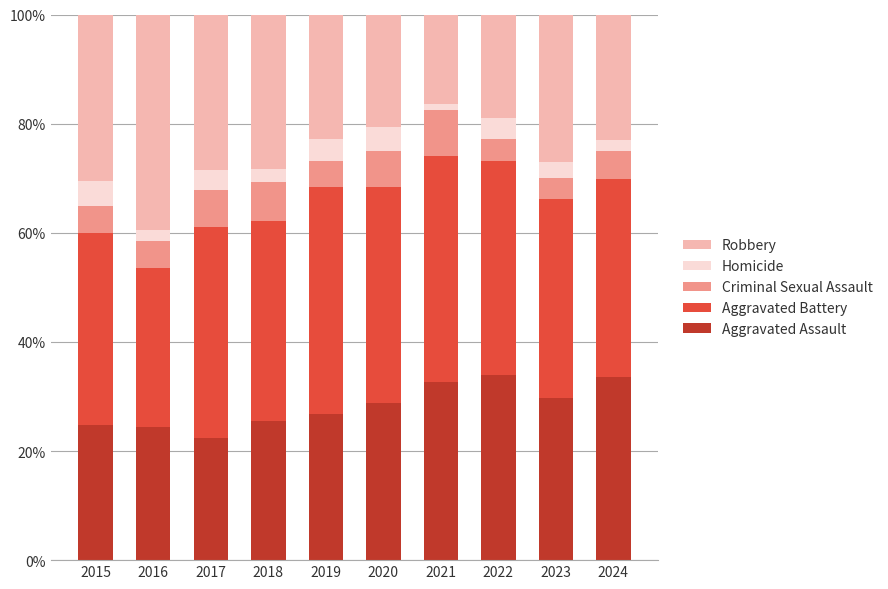

Are the bars horizontal?

No